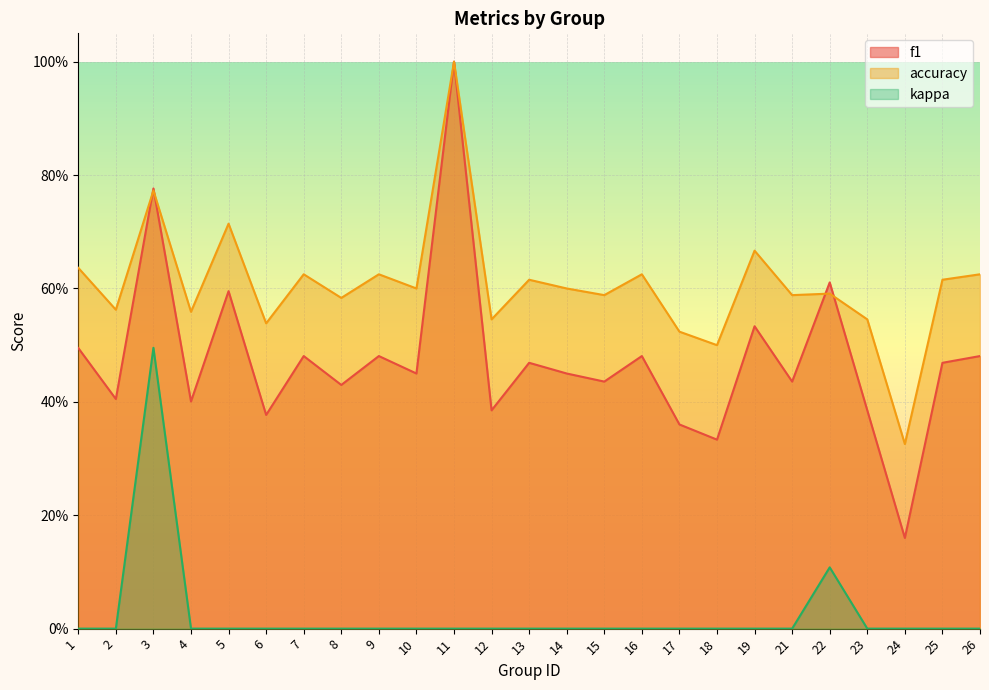

Rank the categories by accuracy value from highest to lowest.

11, 3, 5, 19, 1, 7, 9, 16, 26, 13, 25, 10, 14, 22, 15, 21, 8, 2, 4, 12, 23, 6, 17, 18, 24